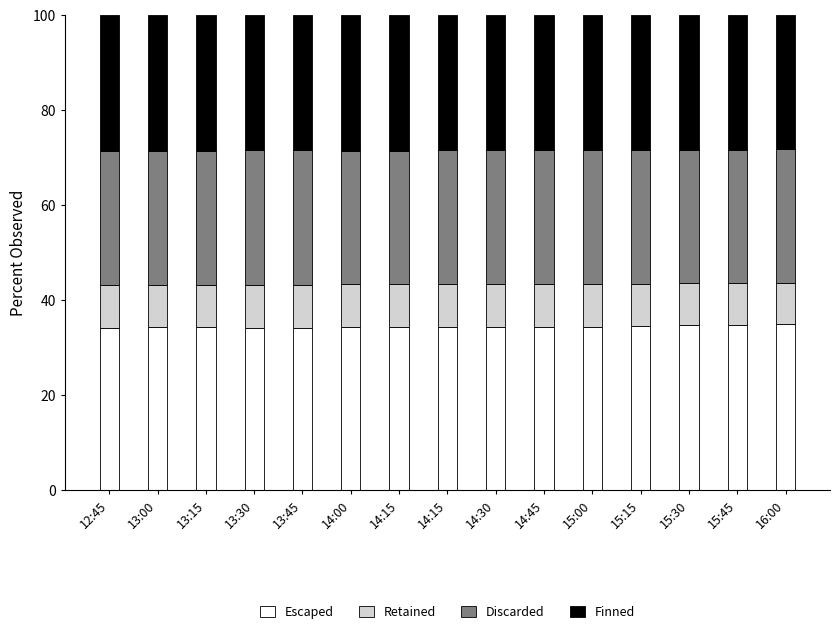

What is the label of the 2nd bar from the right?

15:45